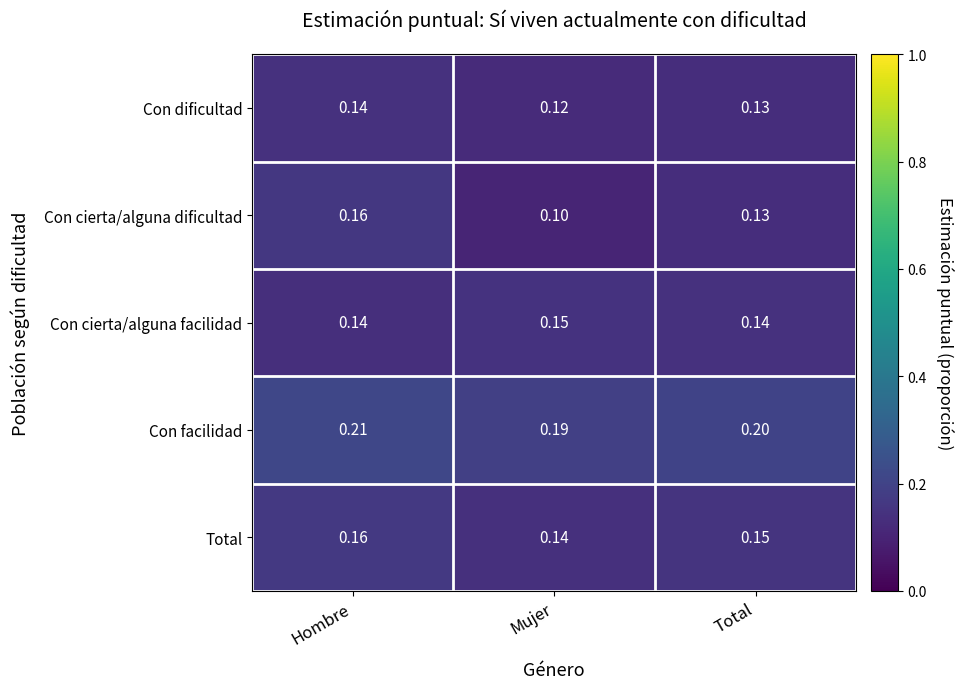

How many series are shown in this chart?

5